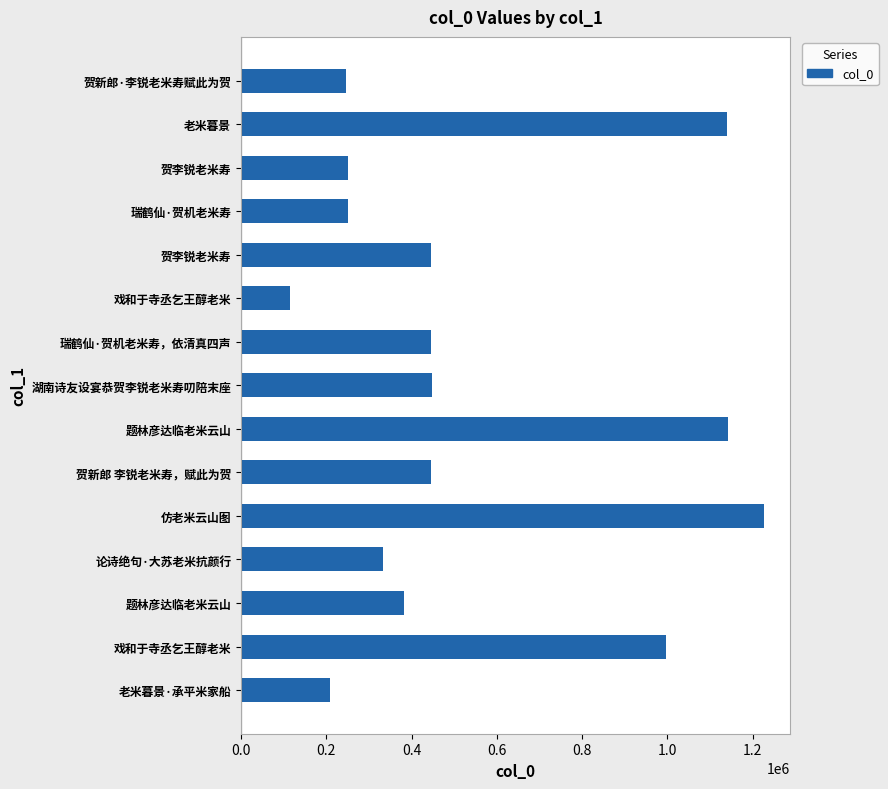

How many values are below 444519?

7